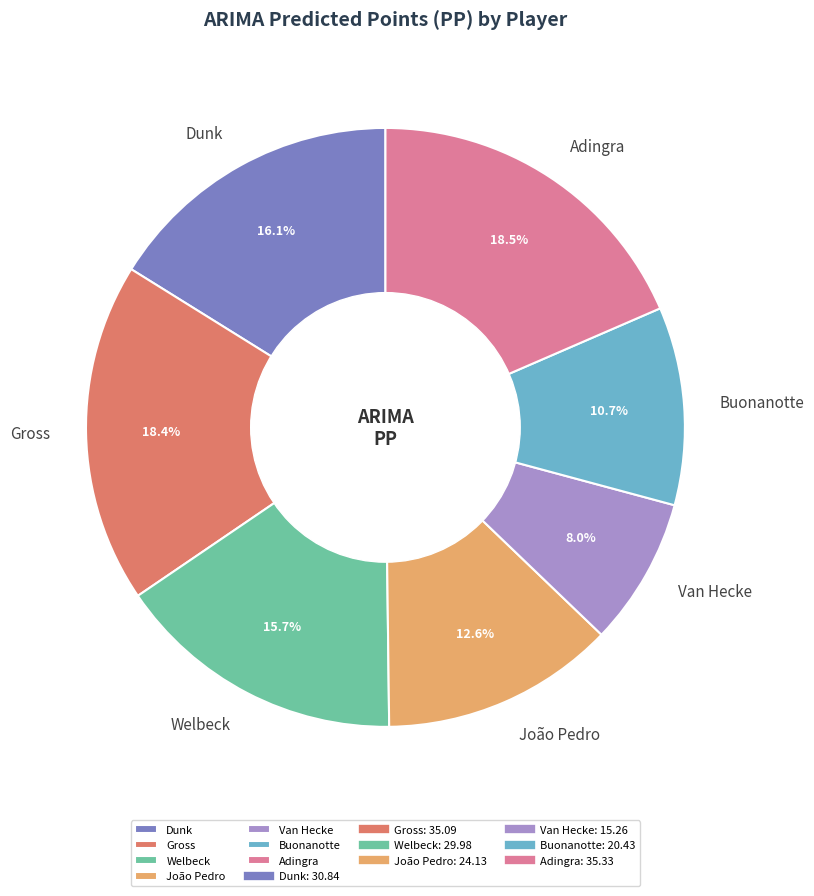

To the nearest percent, what is the combined percentage of João Pedro and Adingra?

31%